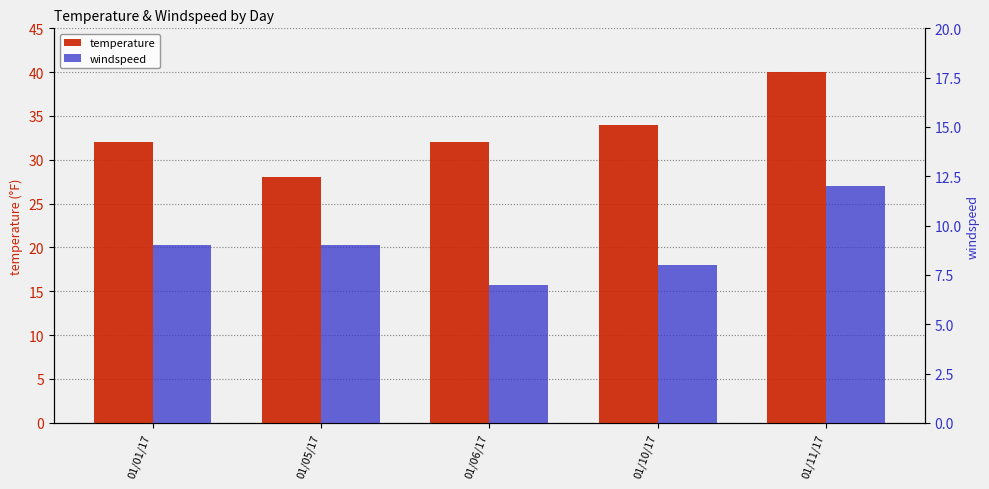

Which series changed the most between 01/01/17 and 01/10/17?

temperature